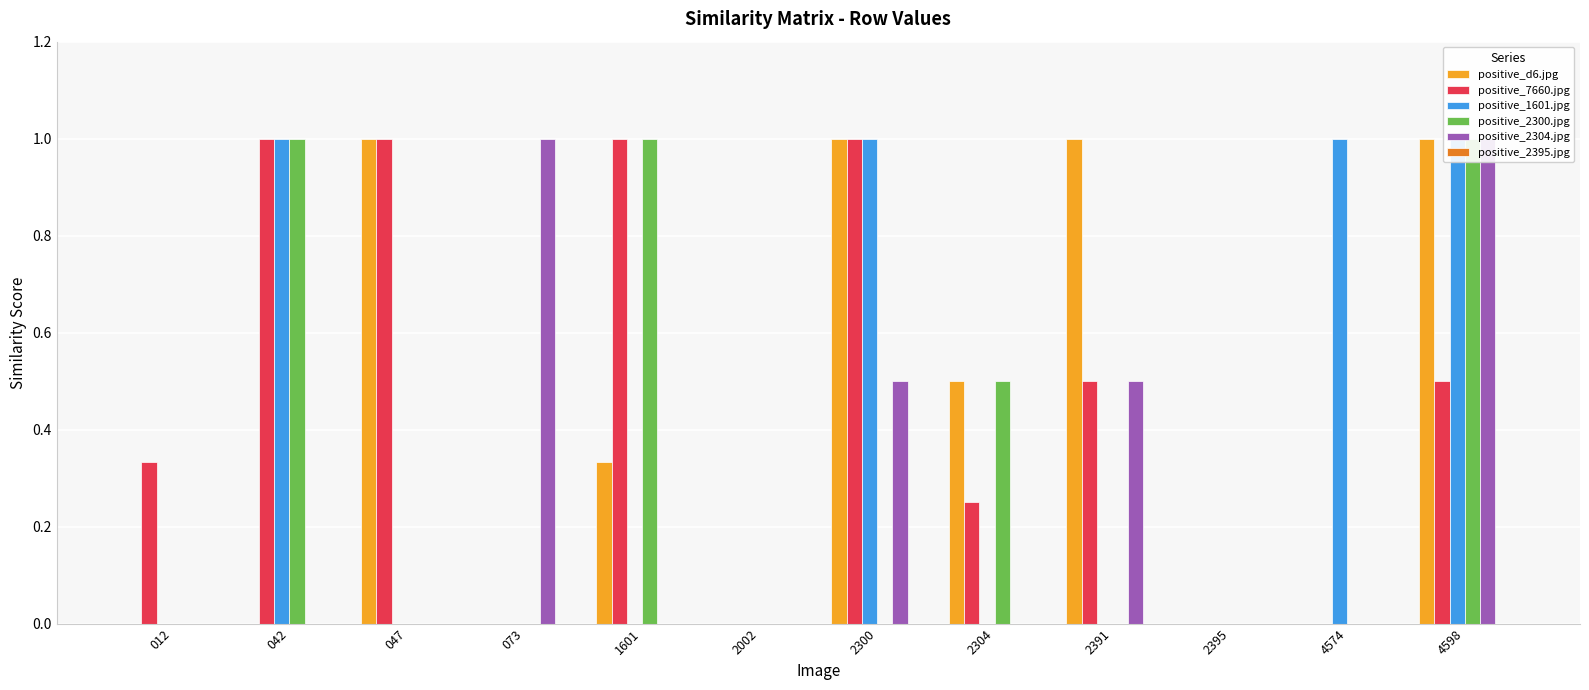

Count the number of categories in the chart.

12